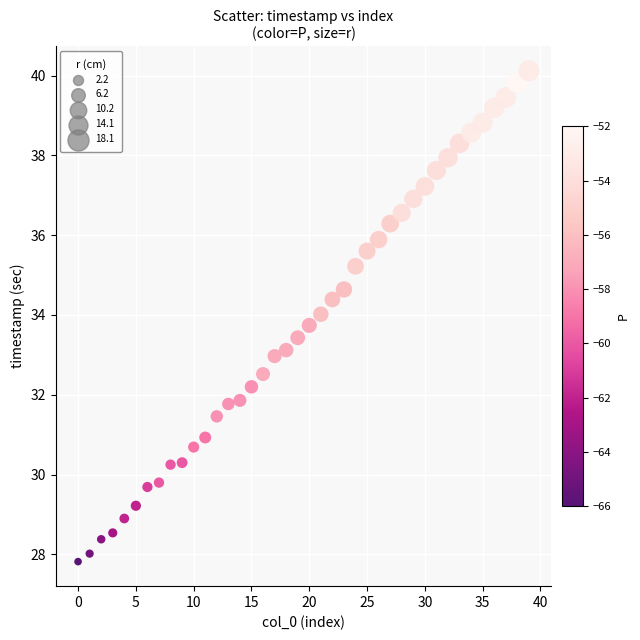

What is the range of Y values (max minus min)?

12.3